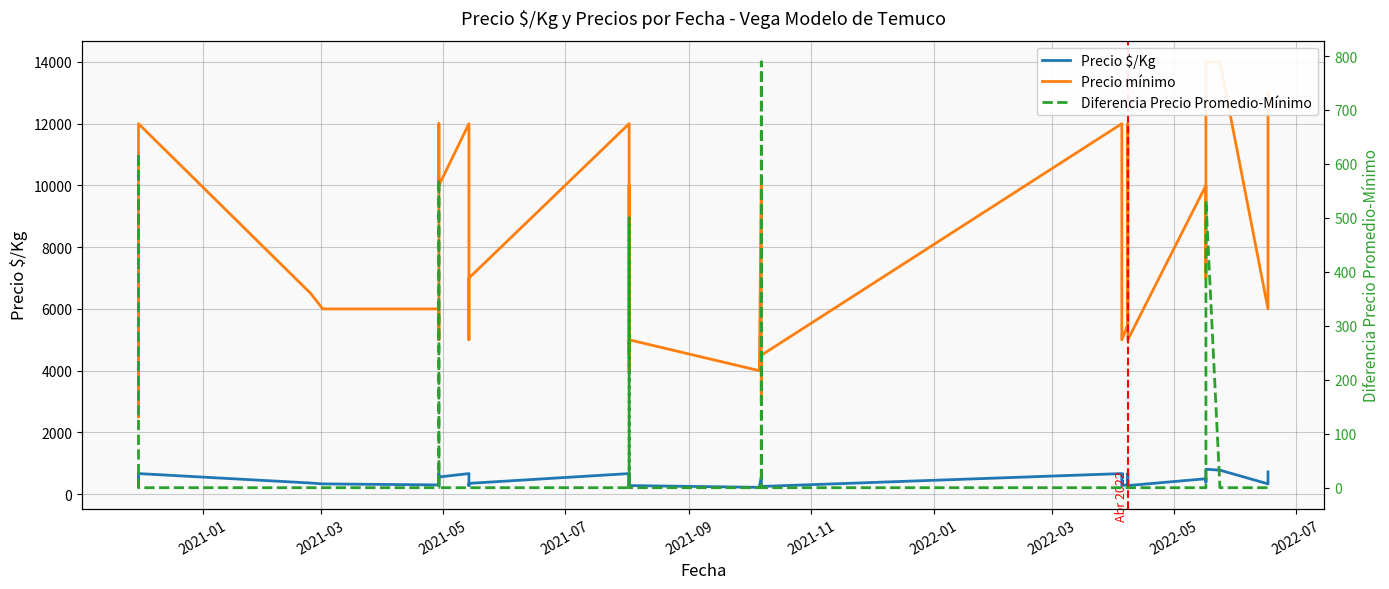

True or false: Diferencia Precio Promedio-Mínimo has more than 2 interior local peaks.

True